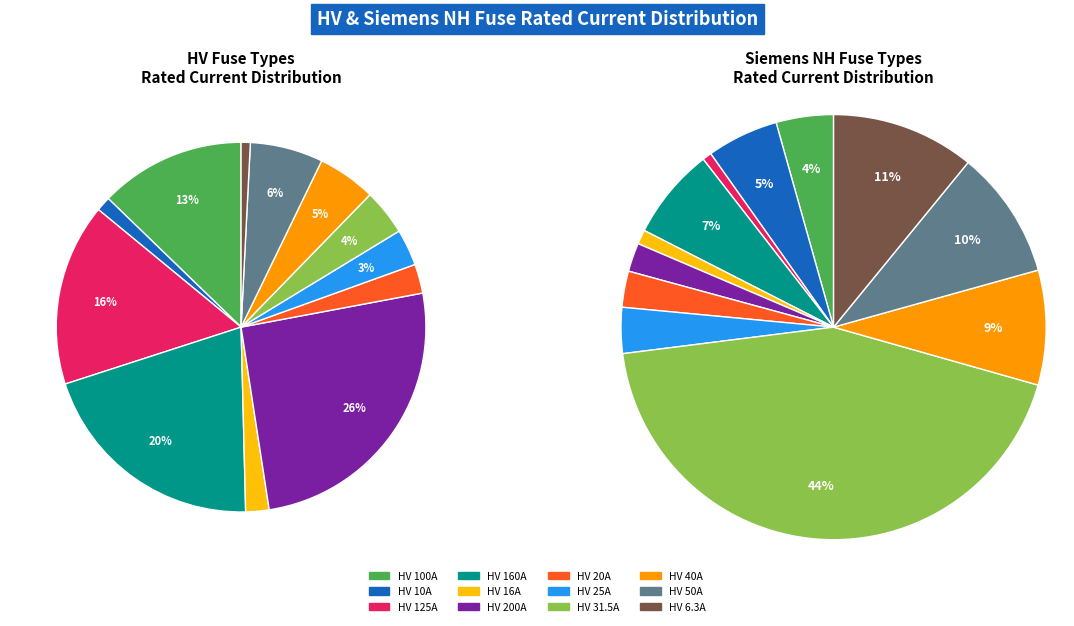

Which has a higher value, HV 25A or HV 20A?

HV 25A